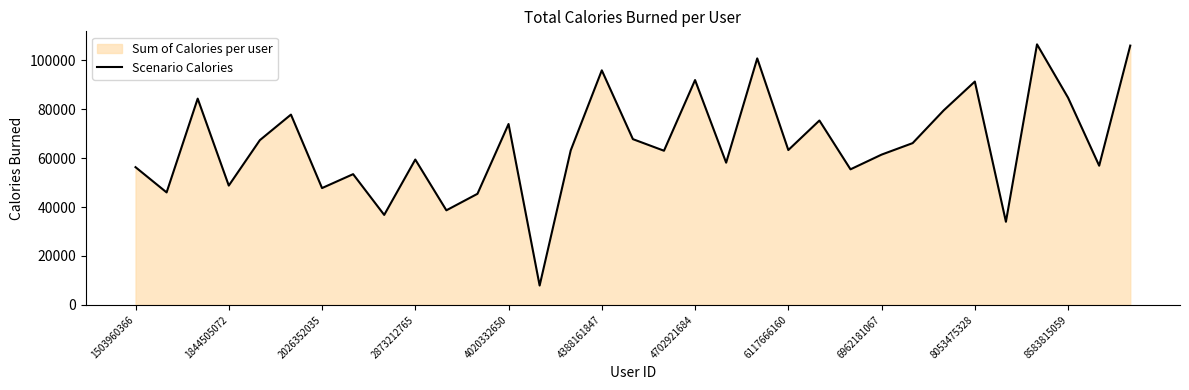

The value at 19 is 85548. True or false?

False